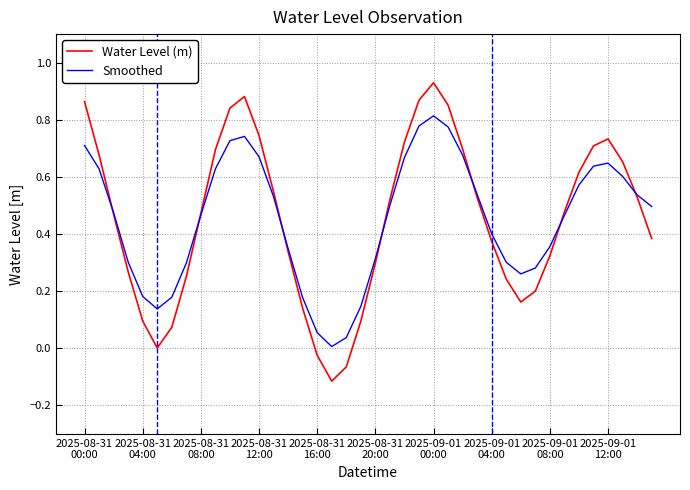

Which series has the widest spread of values?

Water Level (m)